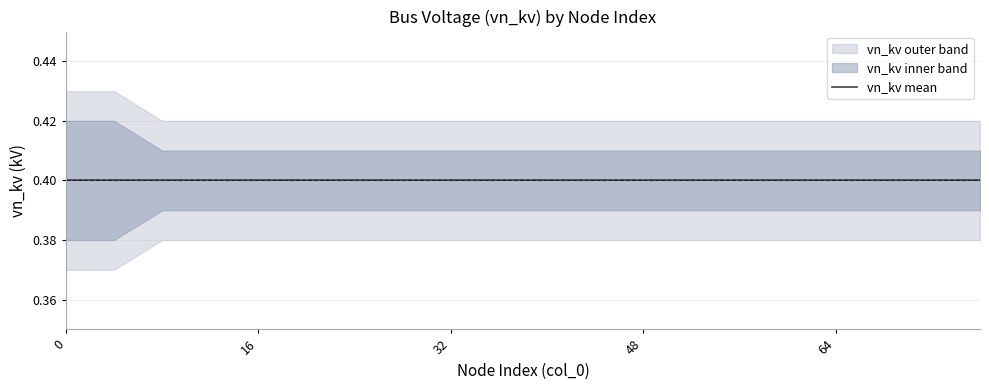

True or false: vn_kv_upper has more than 0 points higher than both neighbors.

False